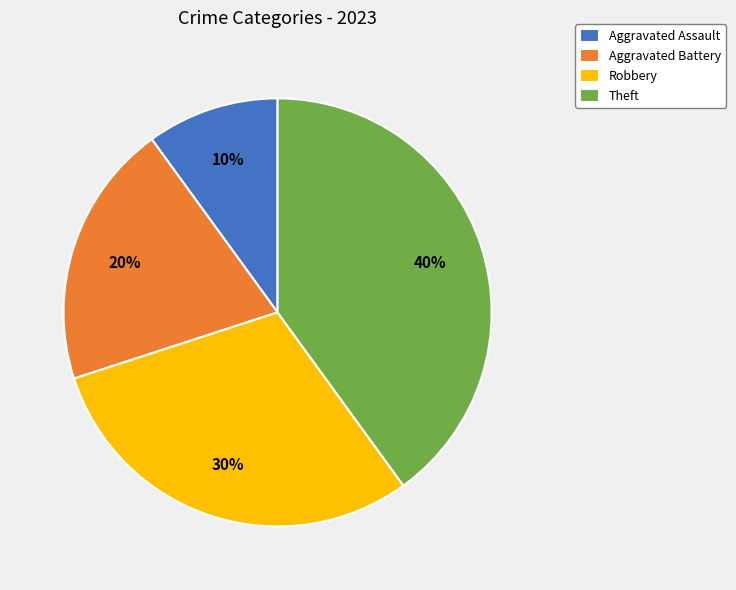

What is the smallest slice in the pie chart?

Aggravated Assault